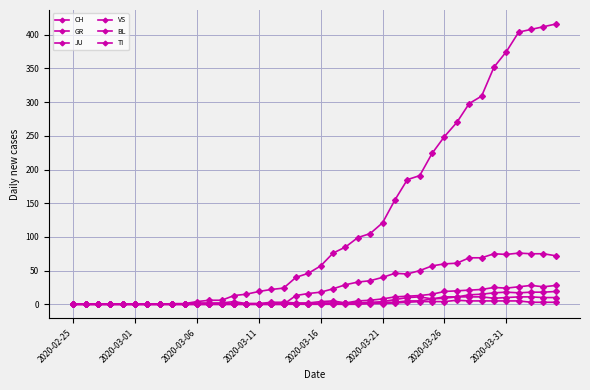

Which series has the largest range (max minus min)?

CH